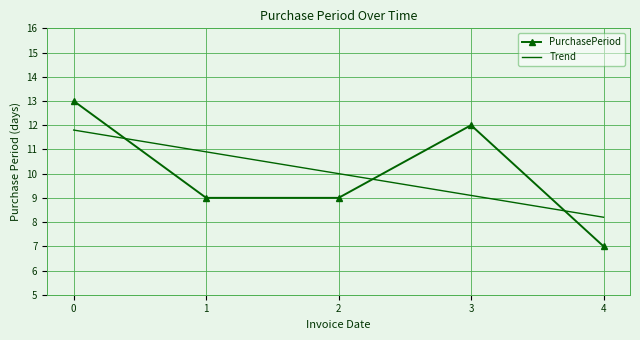

Between 0 and 4, which series saw the biggest shift?

PurchasePeriod